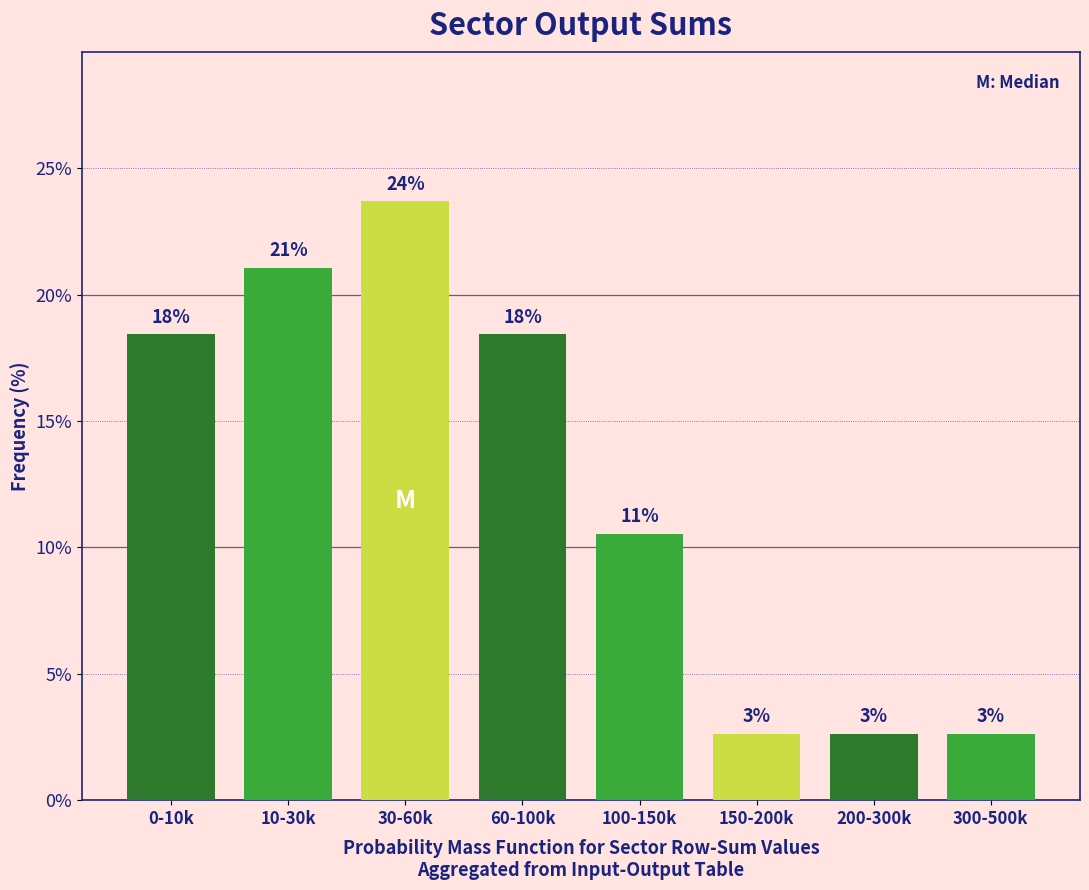

How many bars are there in total?

8